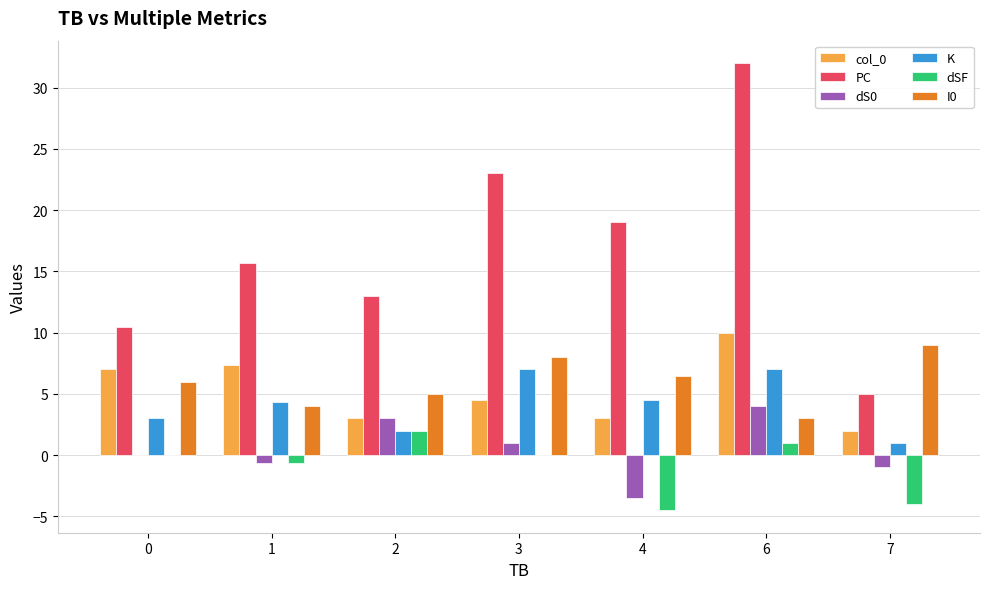

What is the greatest value displayed?

32.0